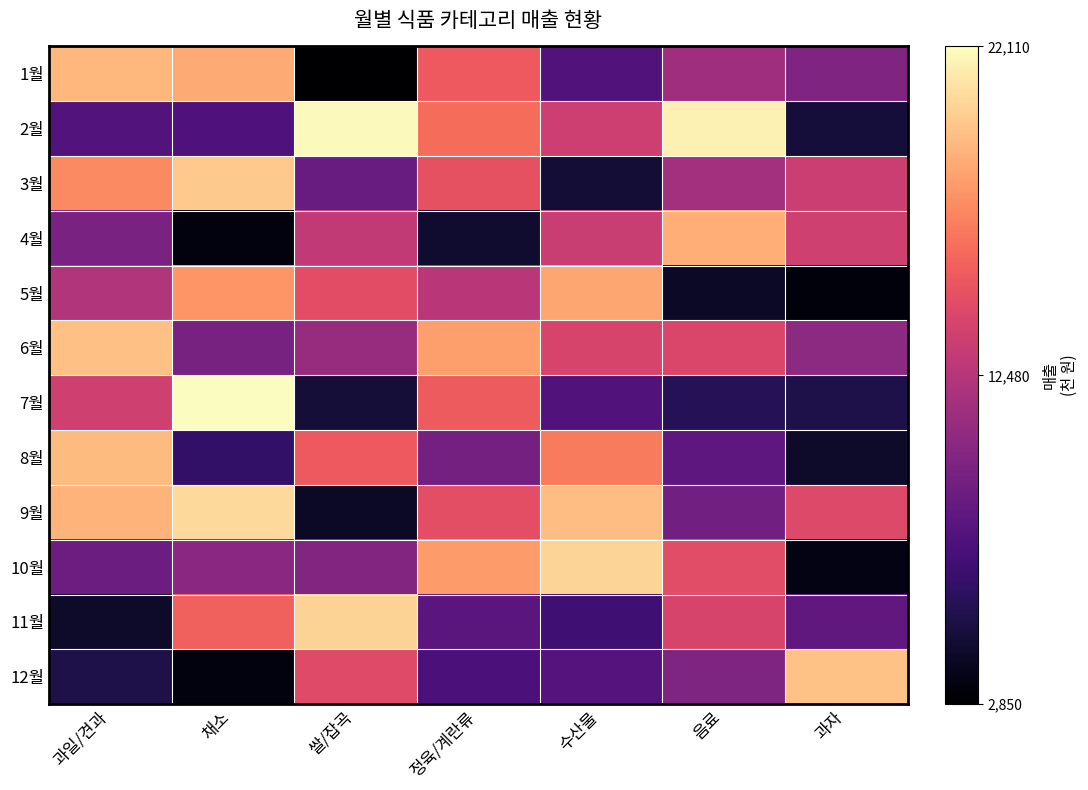

Between 정육/계란류 and 음료, which is larger?

정육/계란류